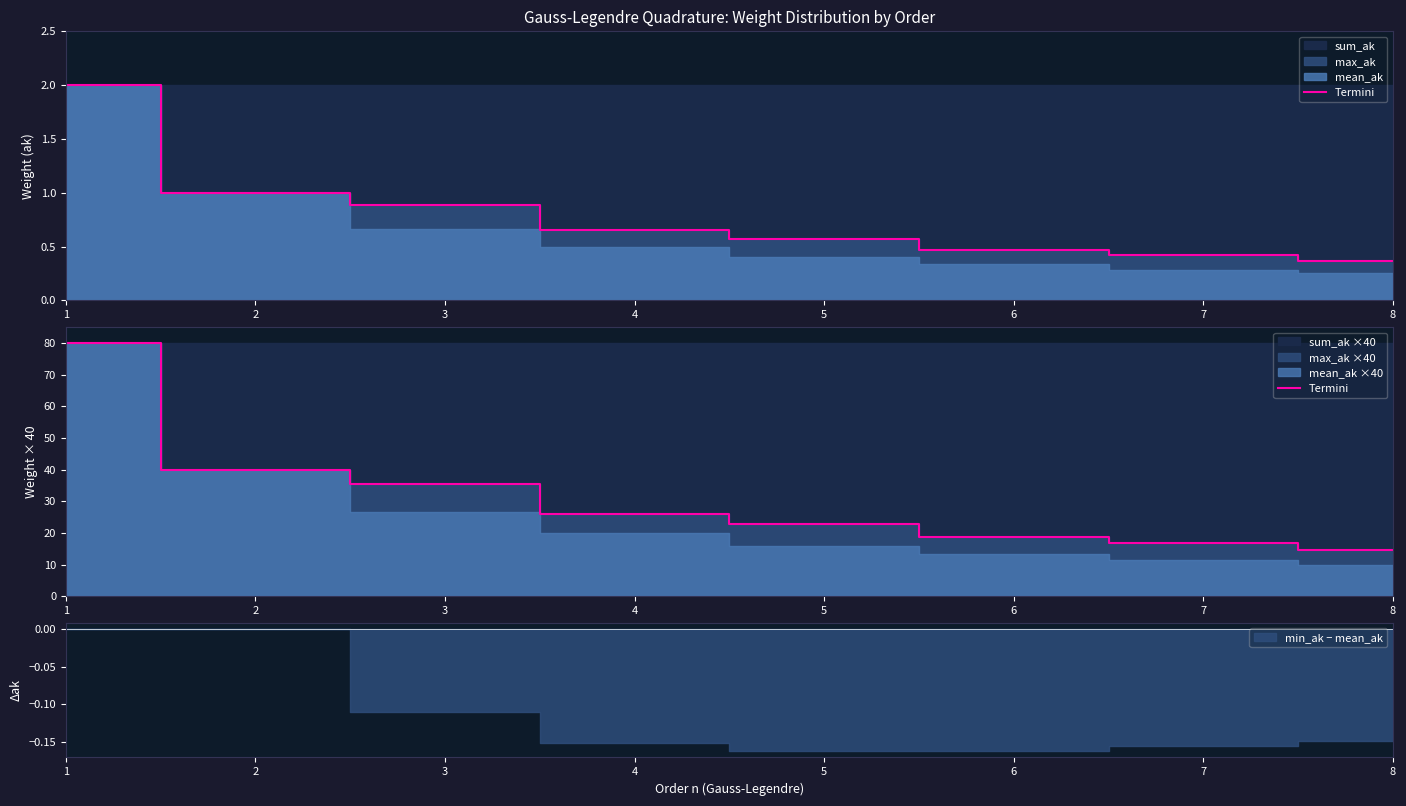

What is the change in value from 1 to 5?

-57.2